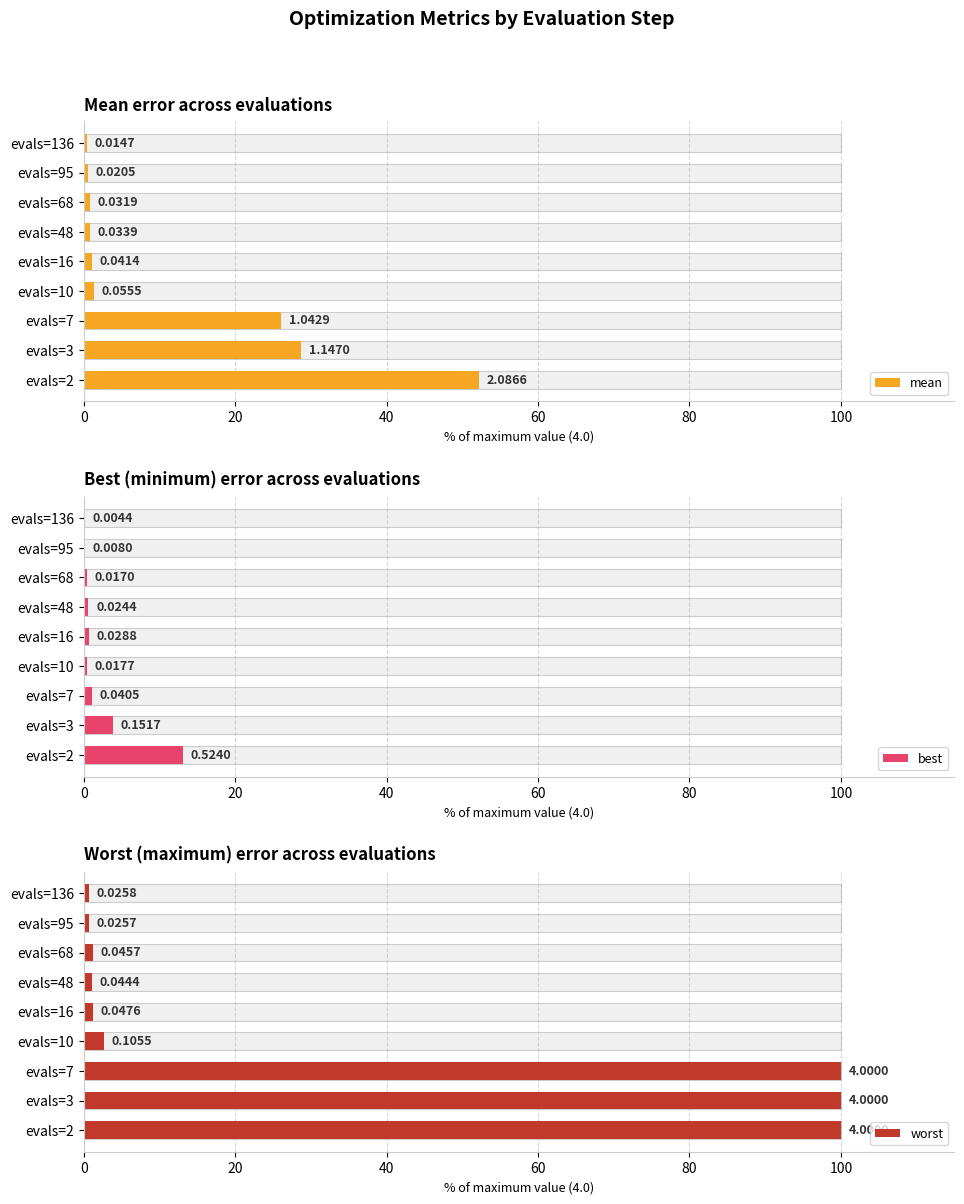

What is the highest value of the mean series?

52.2